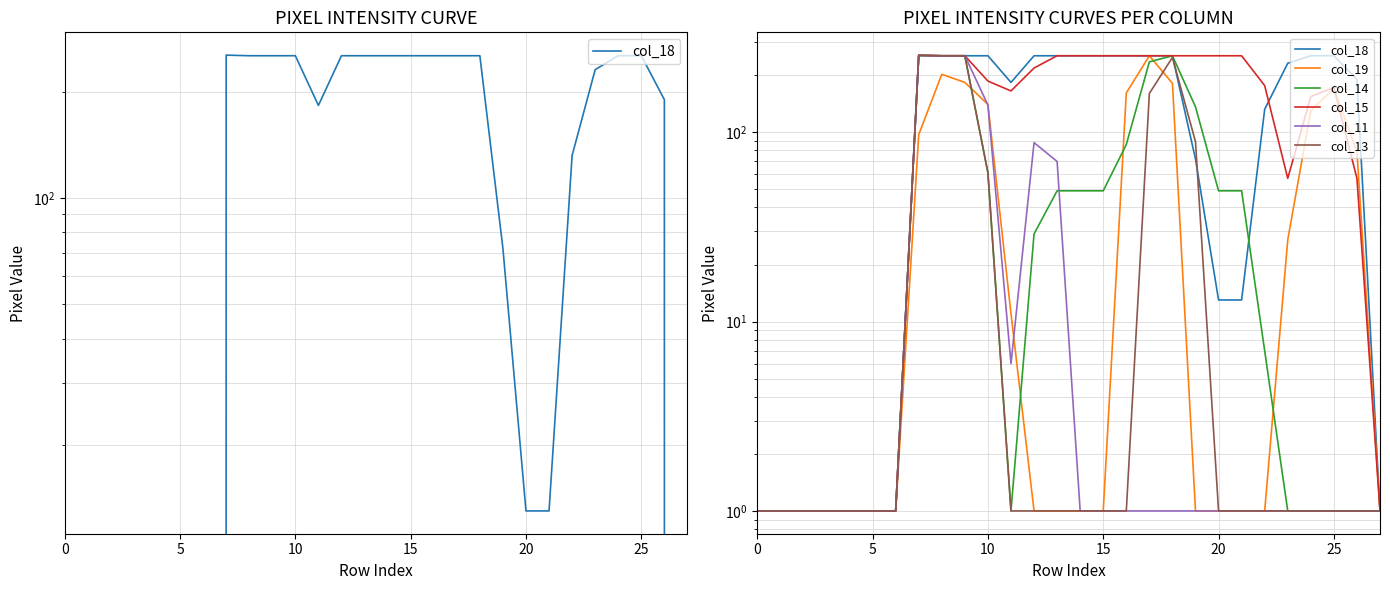

What is the minimum value for col_15?

1